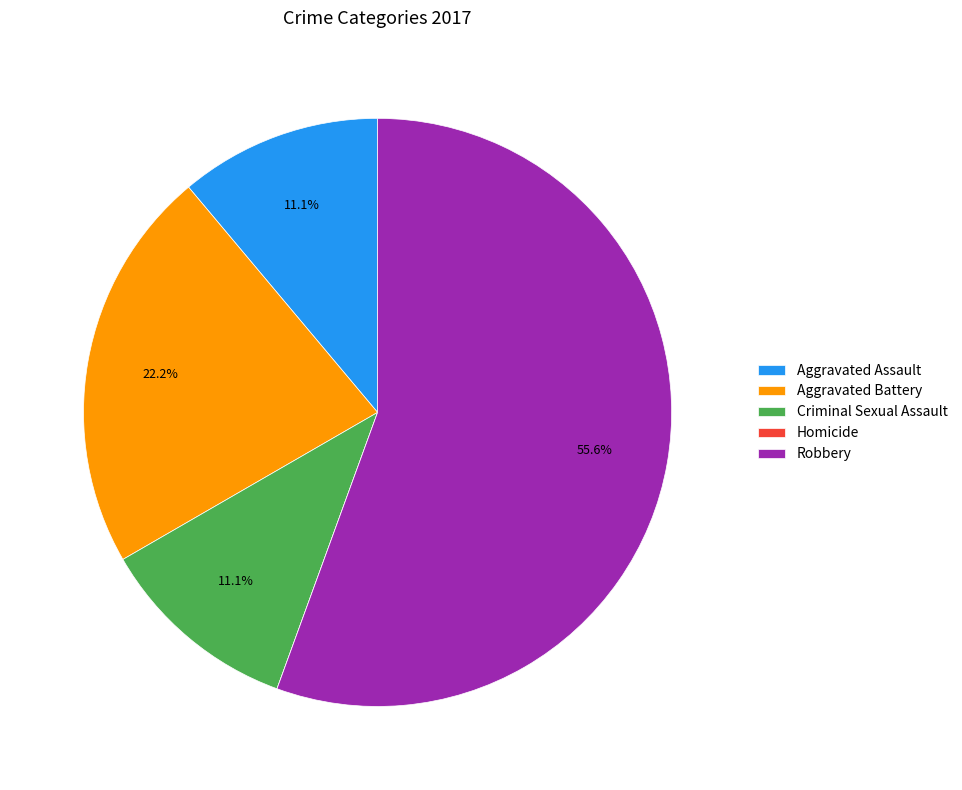

Which has a higher value, Aggravated Battery or Aggravated Assault?

Aggravated Battery